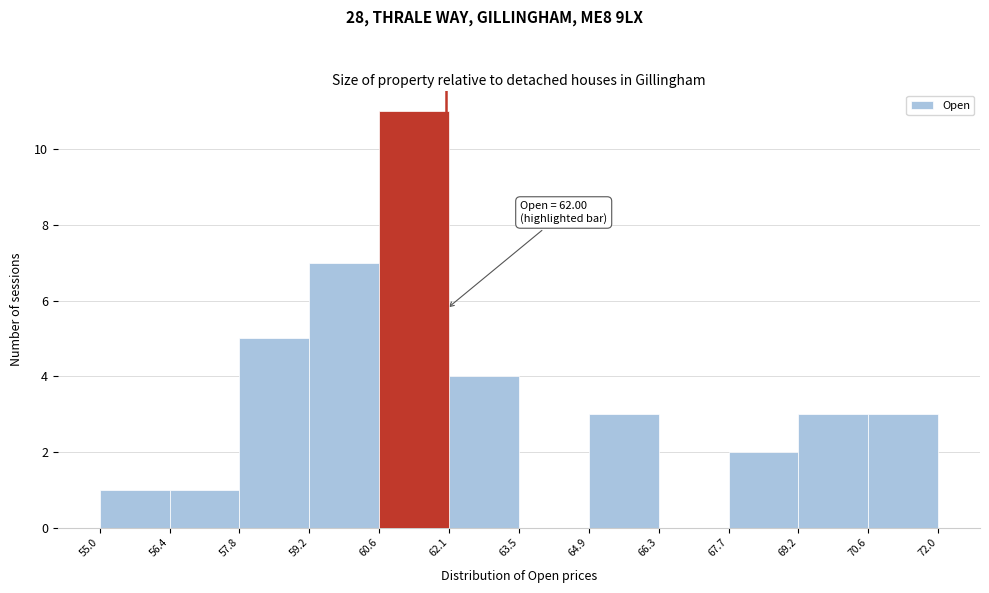

Which range on the x-axis has the tallest bar?

60.6 to 62.1